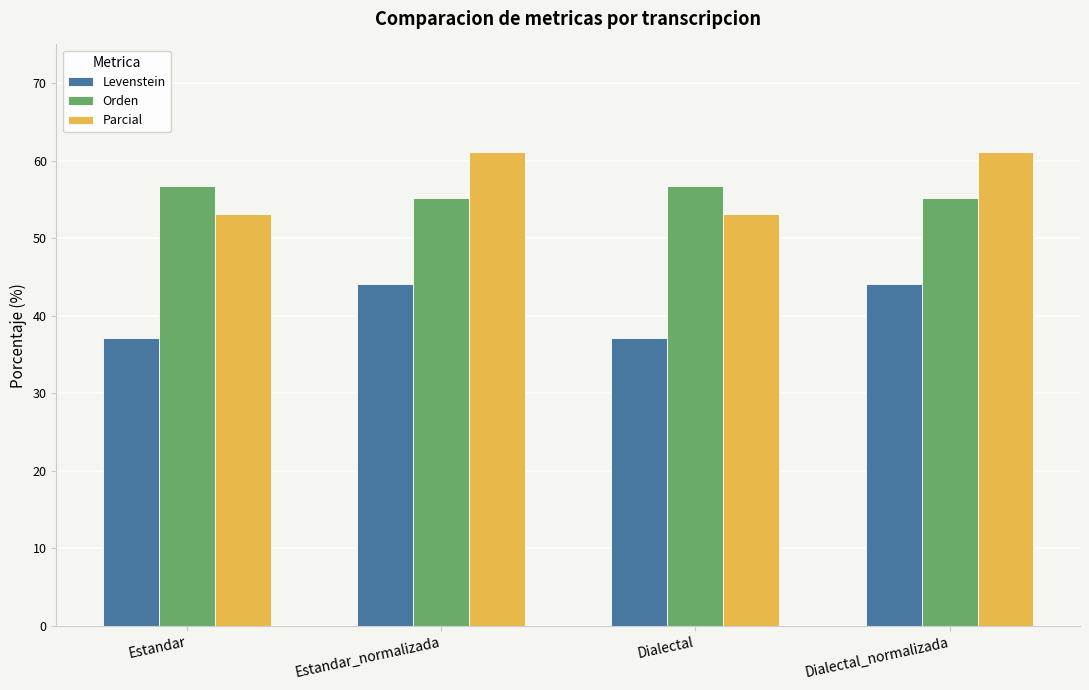

What is the spread (max minus min) of values at Dialectal_normalizada?

17.0